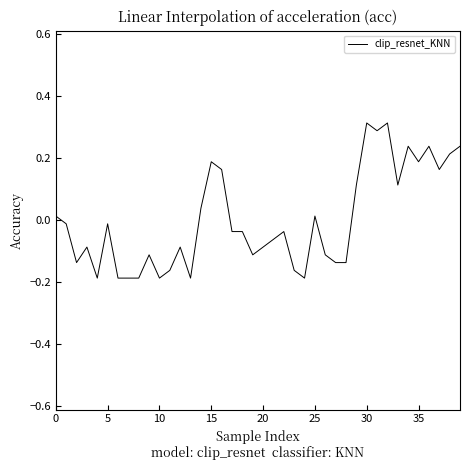

What is the difference between the maximum and minimum values?

0.5